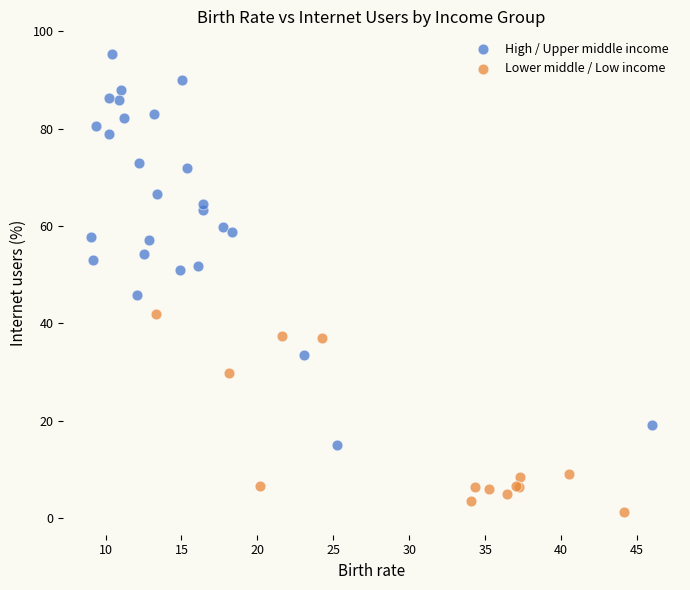

Which series has the largest Y range (max minus min)?

High / Upper middle income